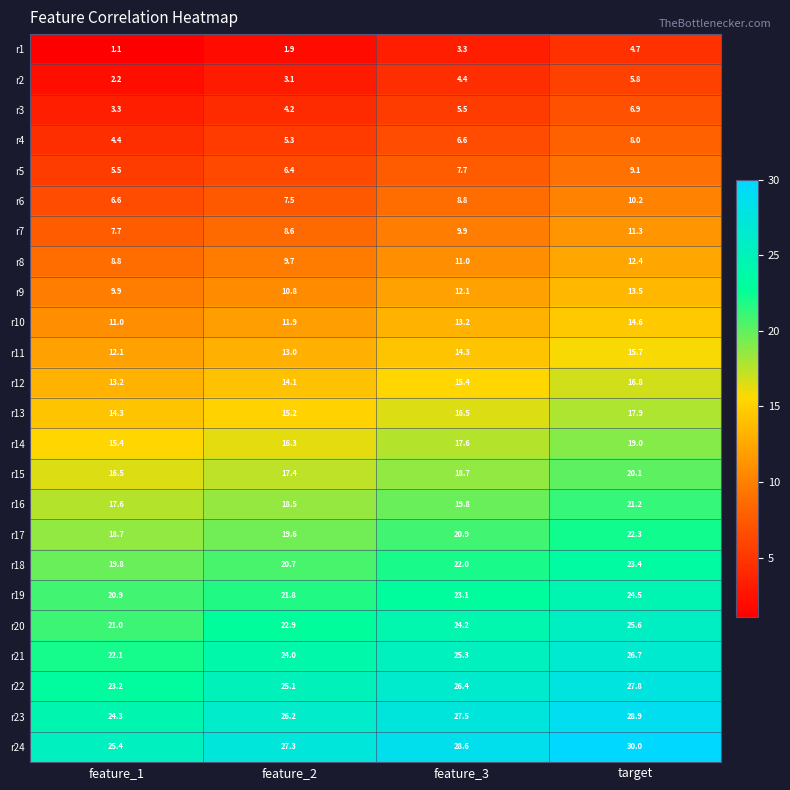

What is the maximum value shown in the chart?

30.0